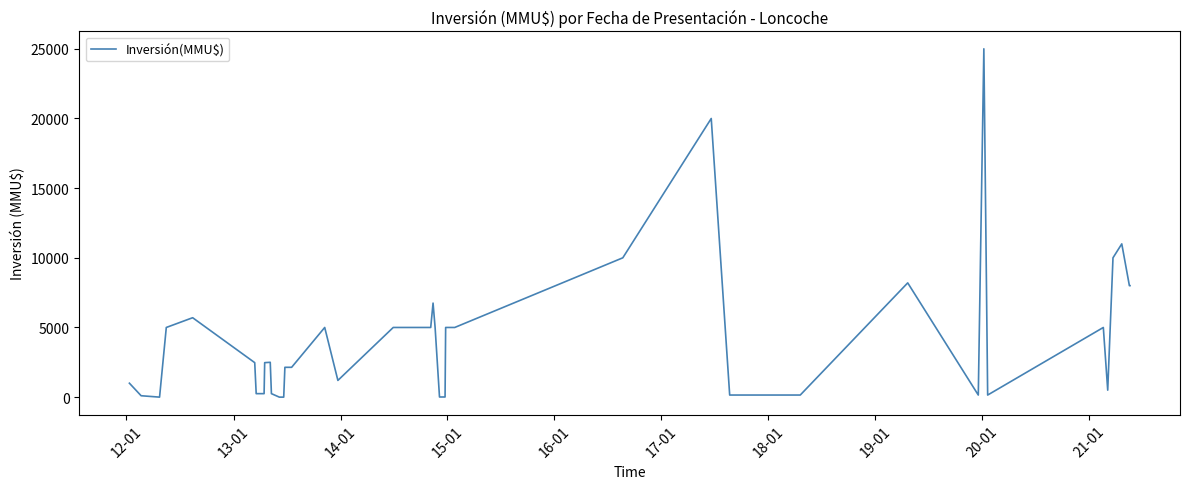

The chart shows a value of 11790 at 19. True or false?

False